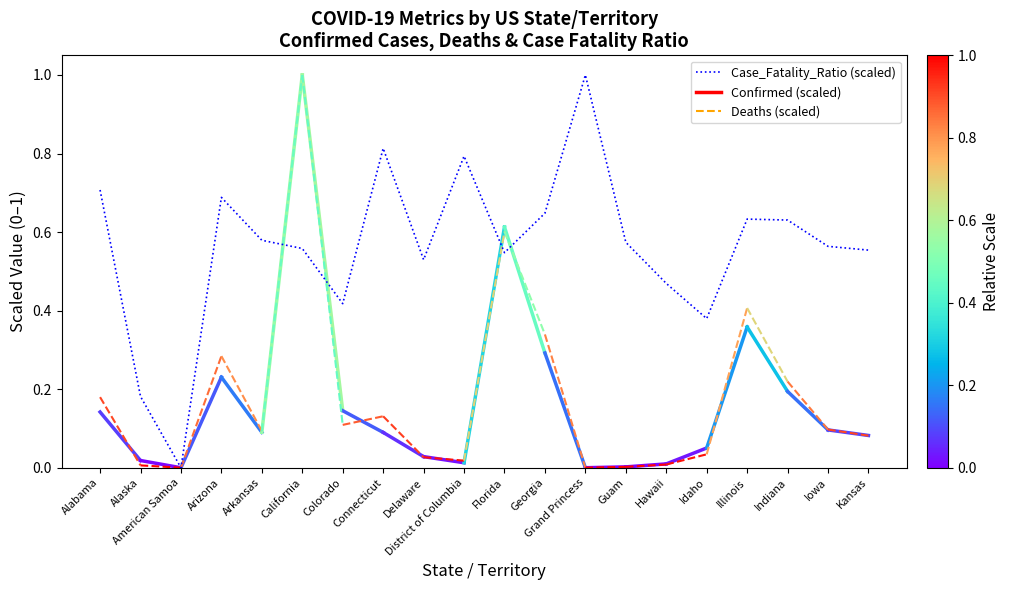

How many values are above zero?

19